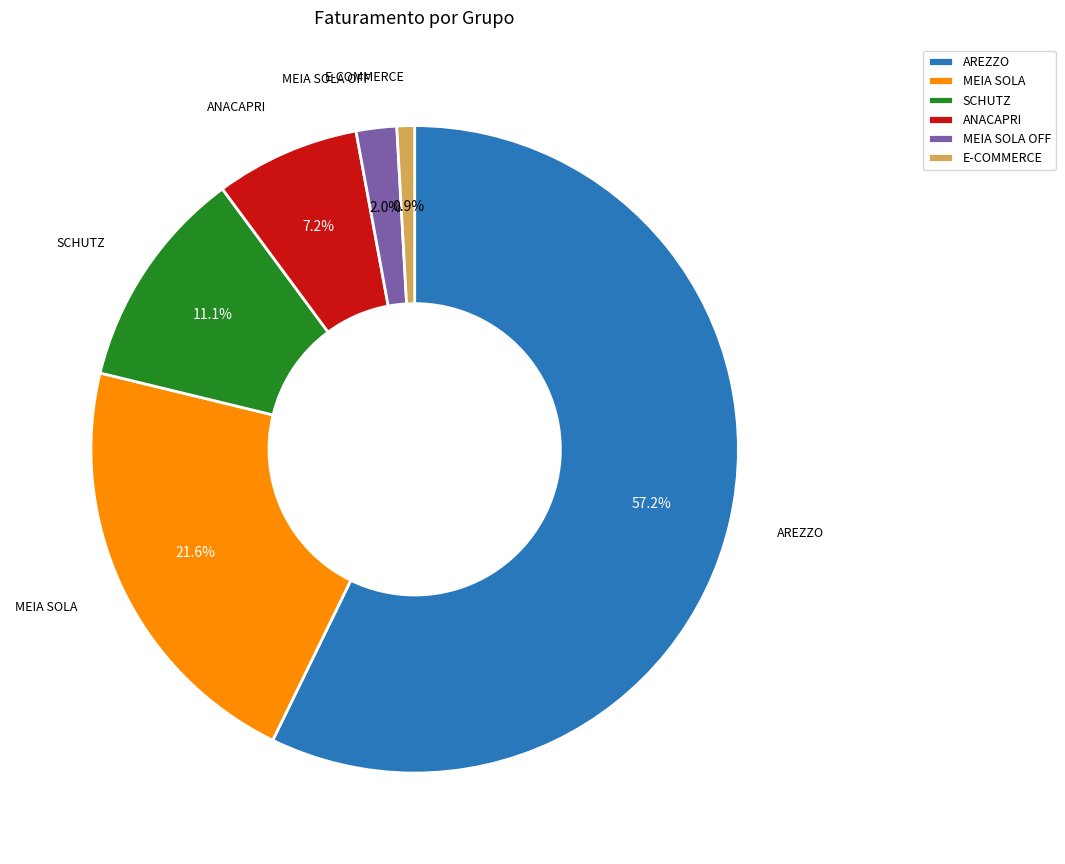

Which category accounts for the majority?

AREZZO